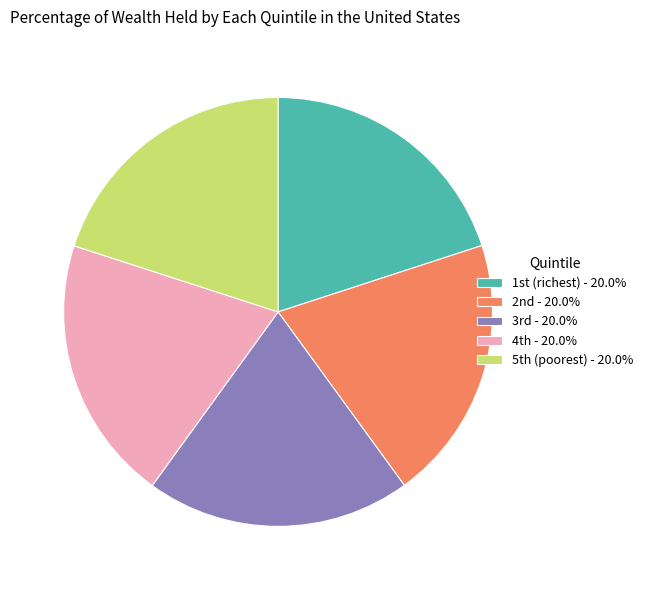

Does any single category account for the majority?

No